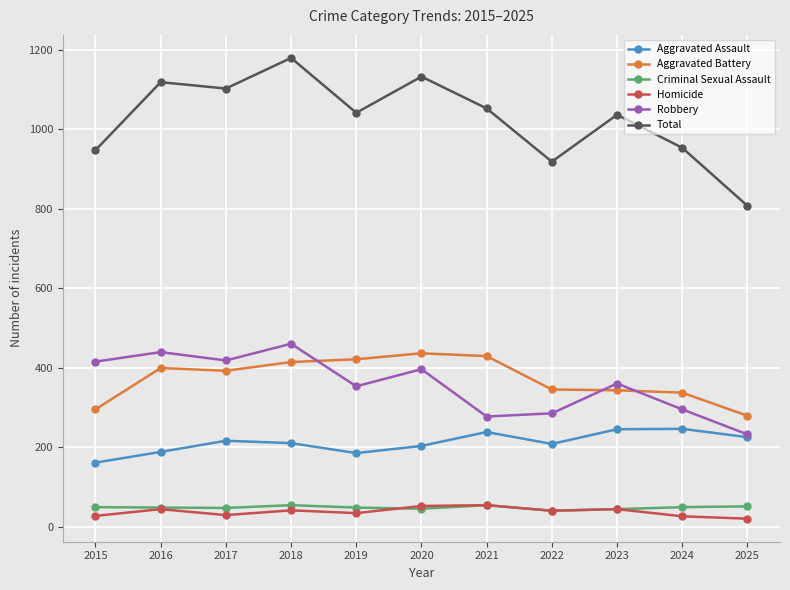

True or false: Aggravated Assault has a value of 185 at 2019.

True